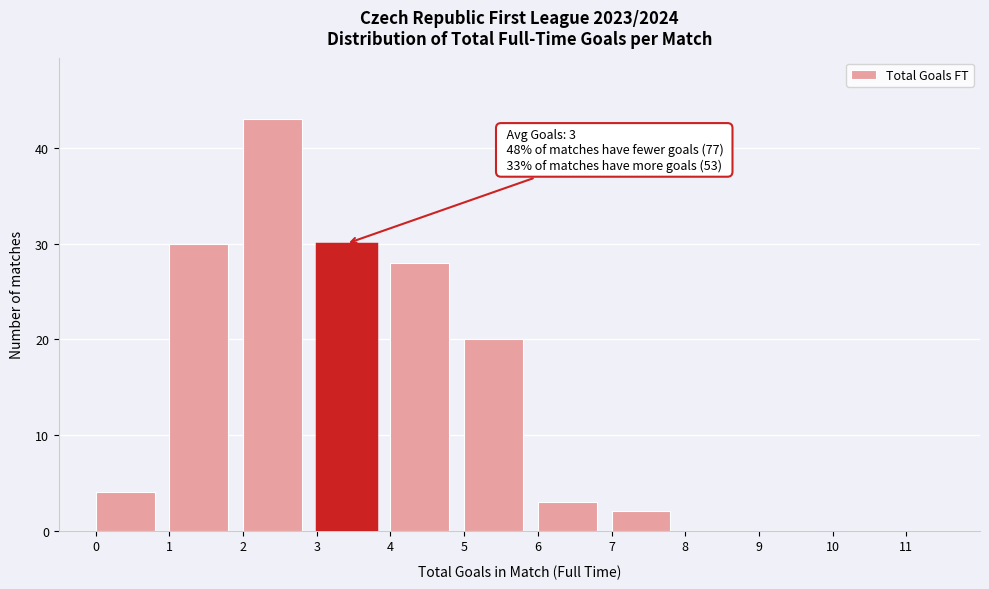

Which range on the x-axis has the tallest bar?

2 to 3